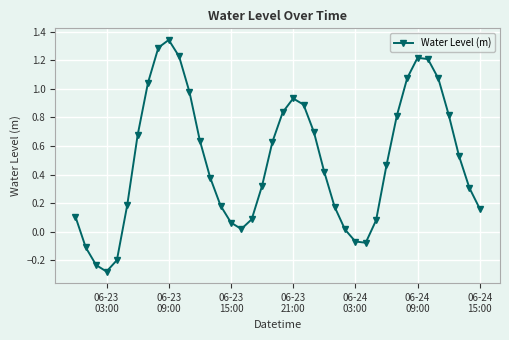

How many interior local peaks (higher than both neighbors) does the data have?

3